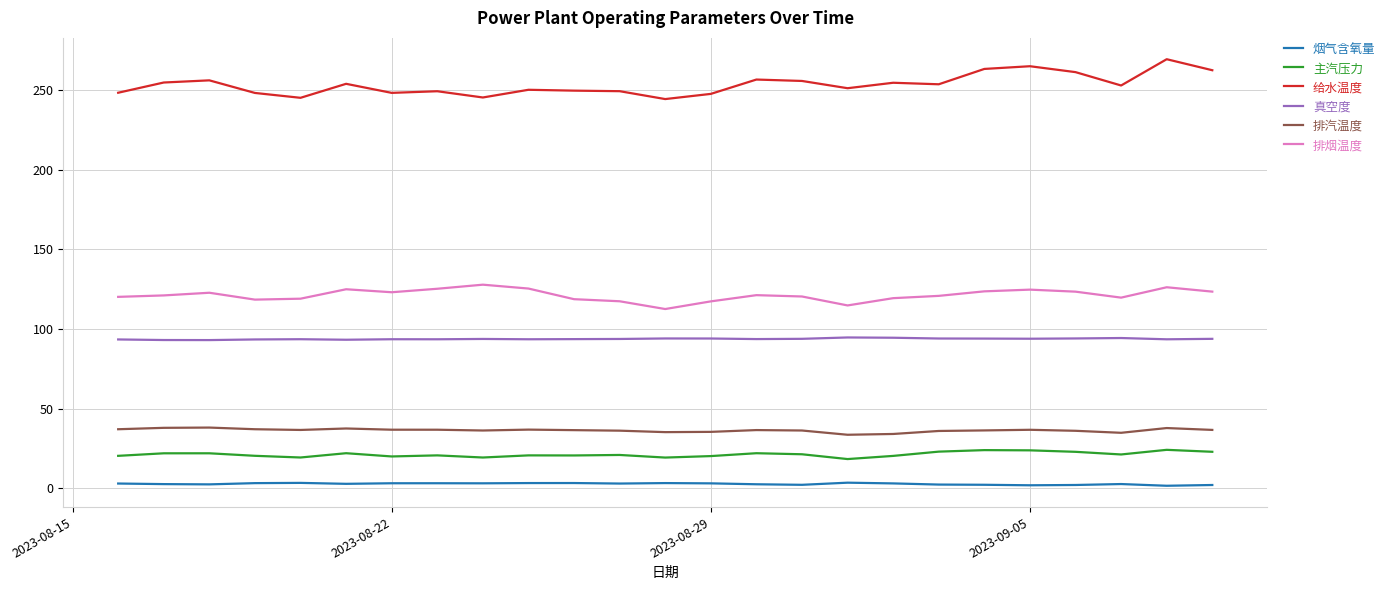

How many lines are shown in the chart?

6